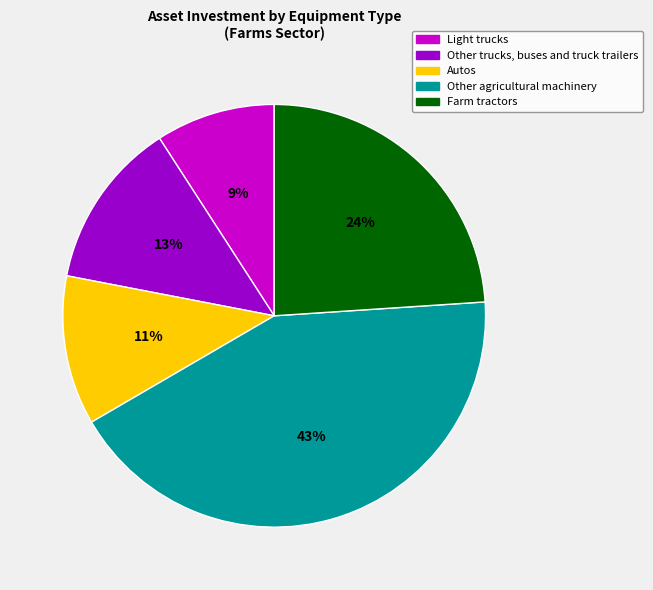

Does any single category account for the majority?

No